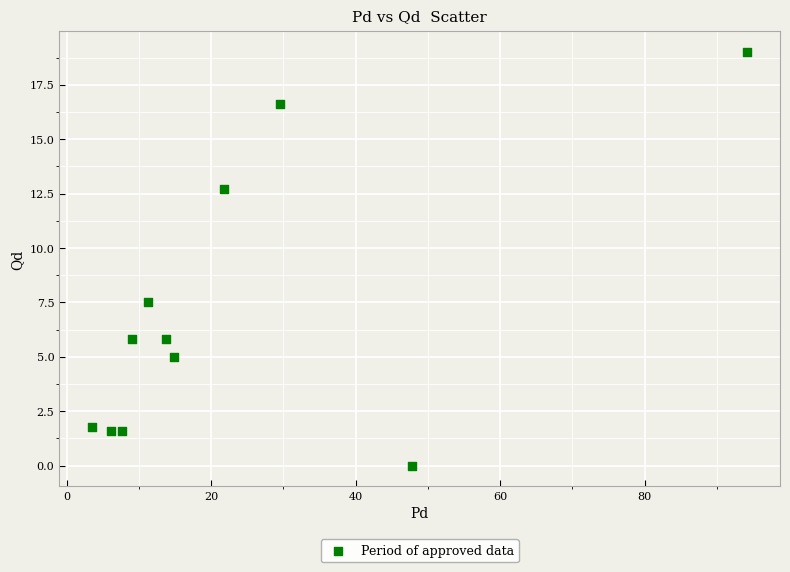

What is the range of X values (max minus min)?

90.7